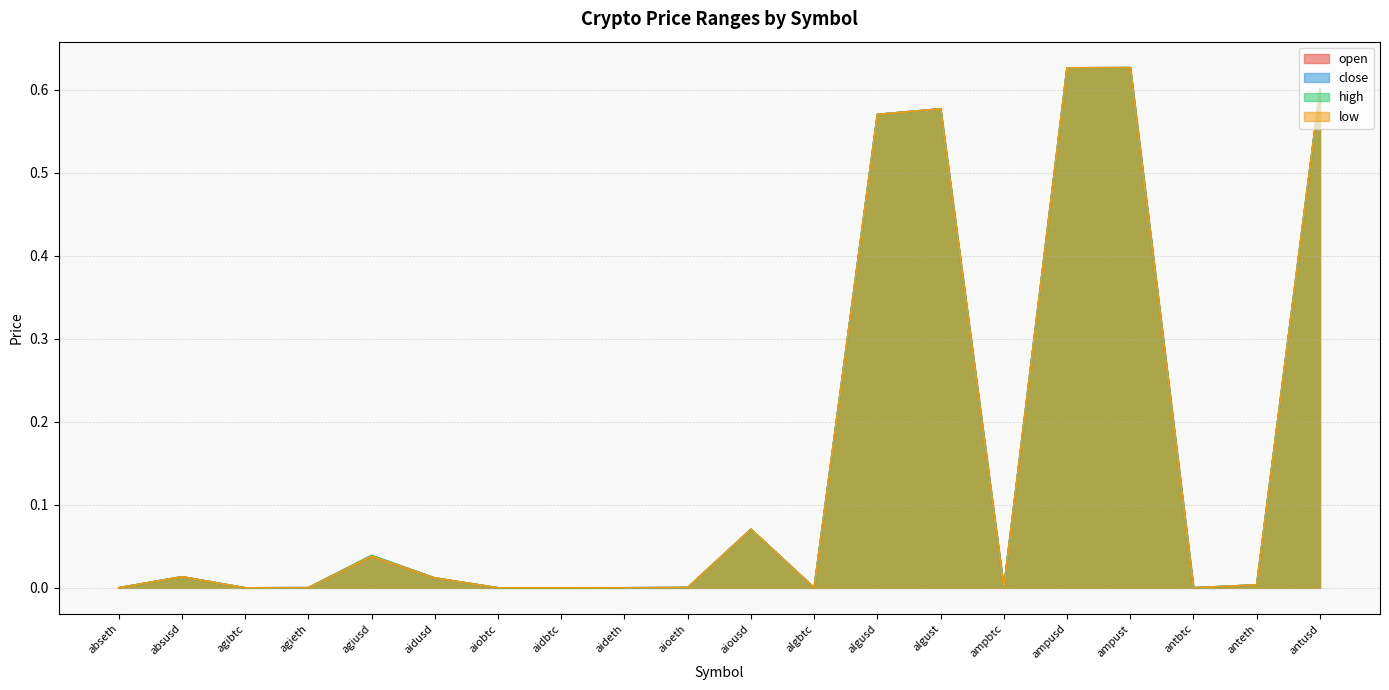

Which has a higher value, agieth or ampust?

ampust